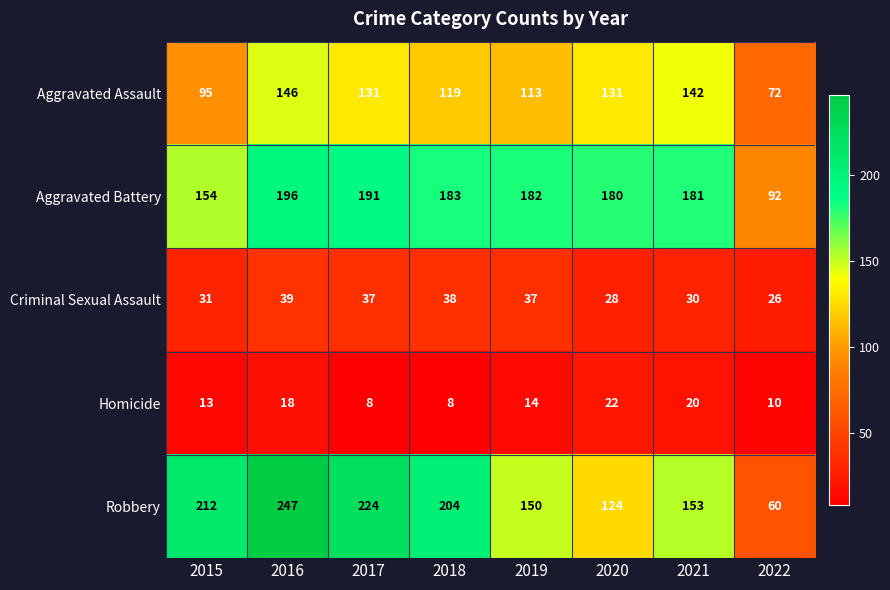

What is the lowest value of the Robbery series?

60